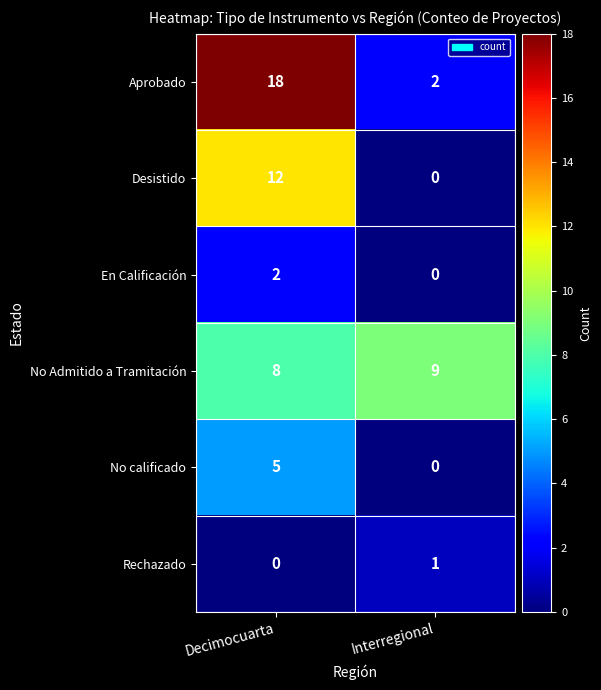

What is the difference between the highest and lowest values at Interregional?

9